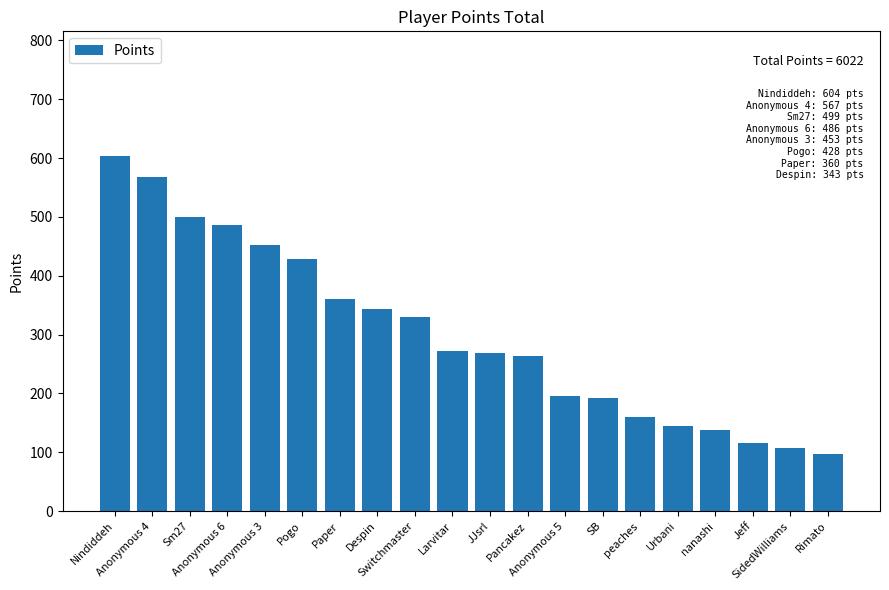

Is it true that the value at SB is 192?

True